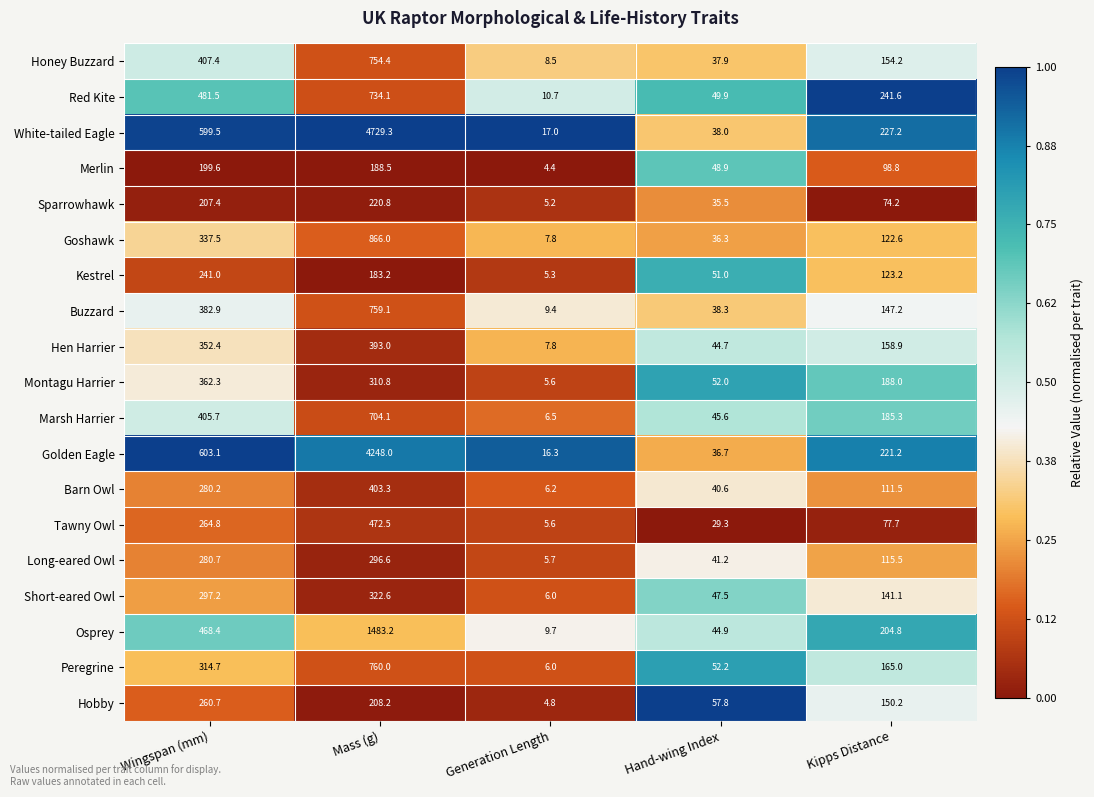

Rank the categories by Tawny Owl value from highest to lowest.

Mass (g), Wingspan (mm), Kipps Distance, Hand-wing Index, Generation Length